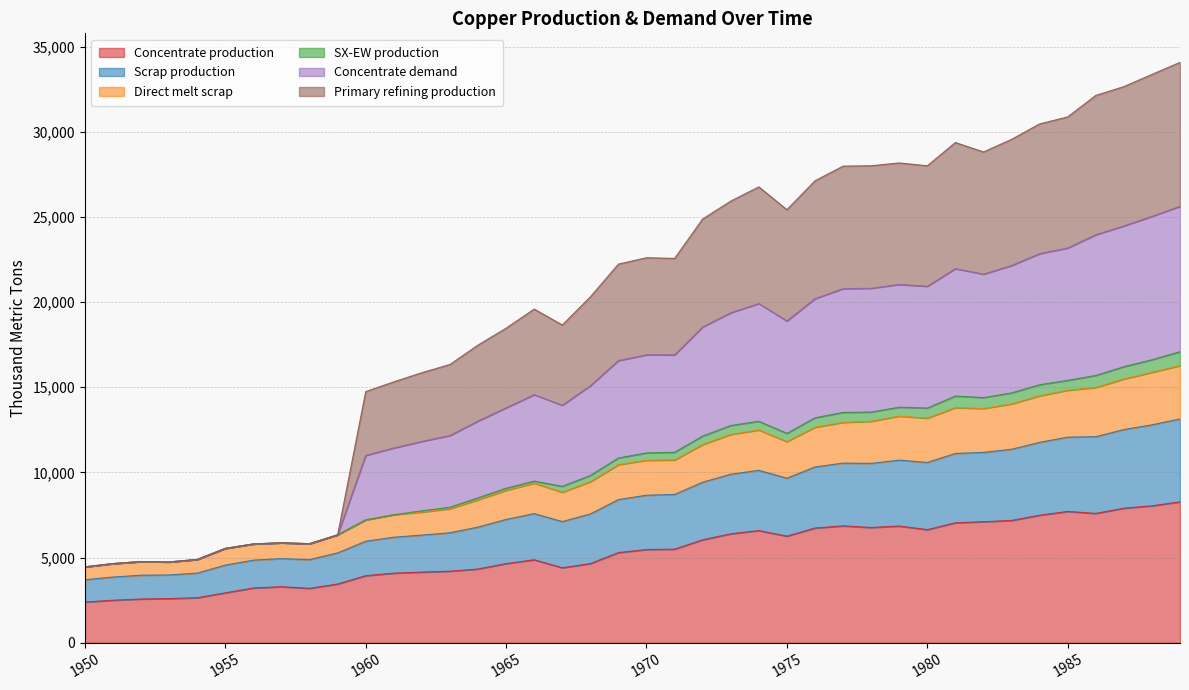

Which series has the largest range (max minus min)?

Concentrate demand